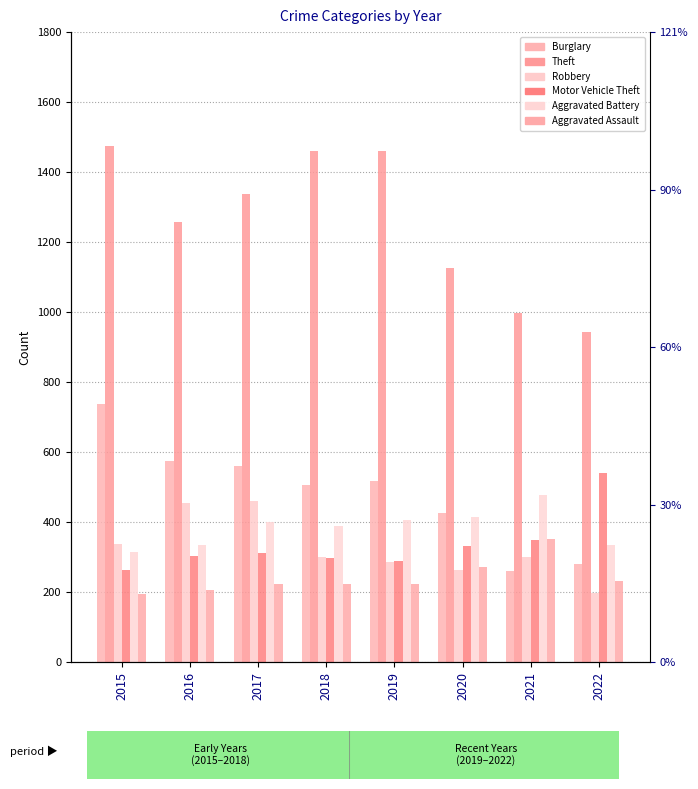

The value of Aggravated Assault at 2020 is 273. True or false?

True